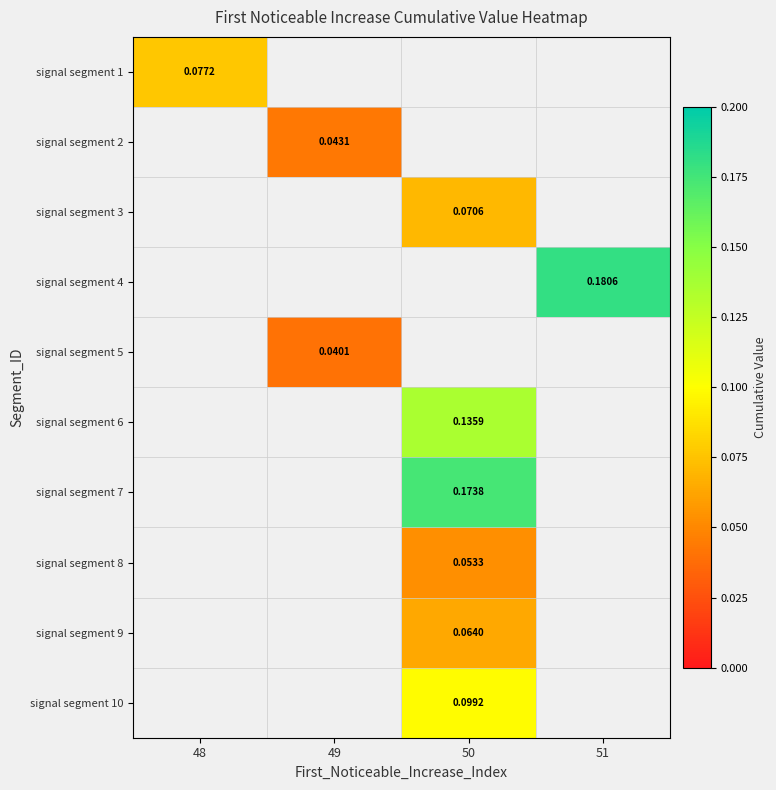

How many distinct data groups are displayed?

10